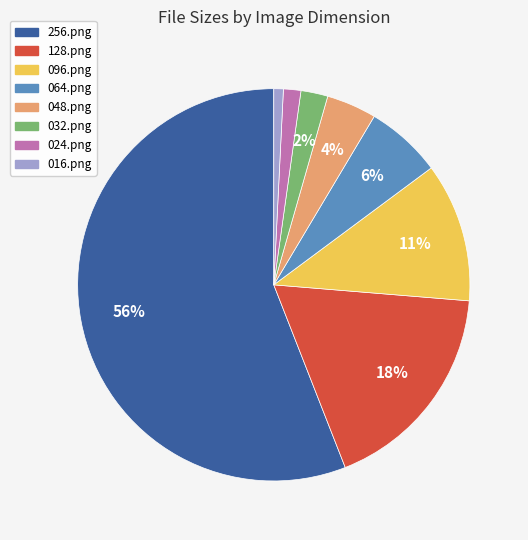

Do 024.png and 064.png together represent more than half of the pie?

No